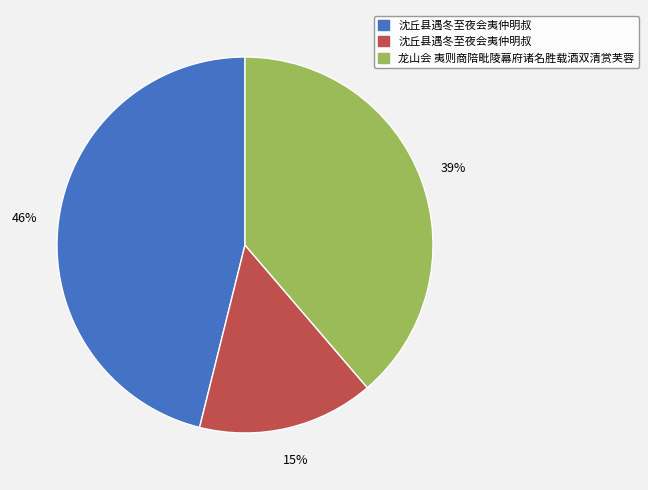

Is there a majority slice in this chart?

No